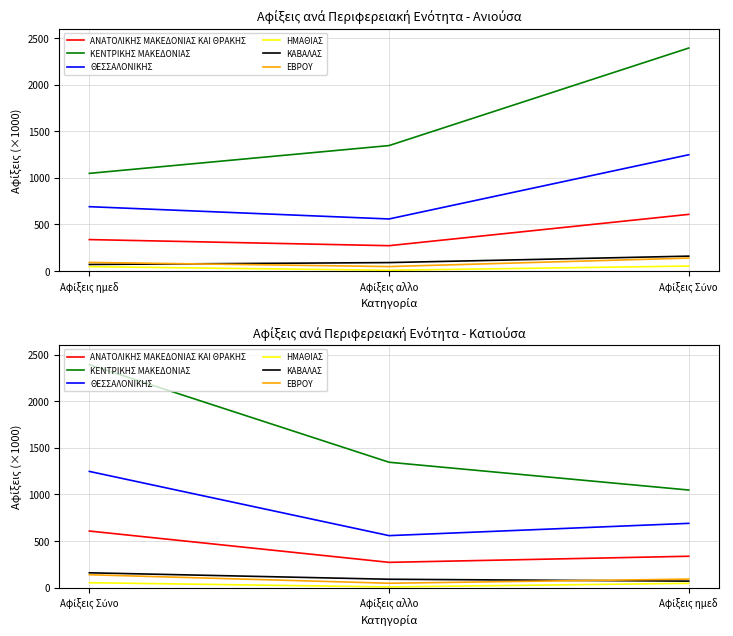

True or false: ΘΕΣΣΑΛΟΝΙΚΗΣ has a value of 1152.6 at Αφίξεις ημεδ.

False